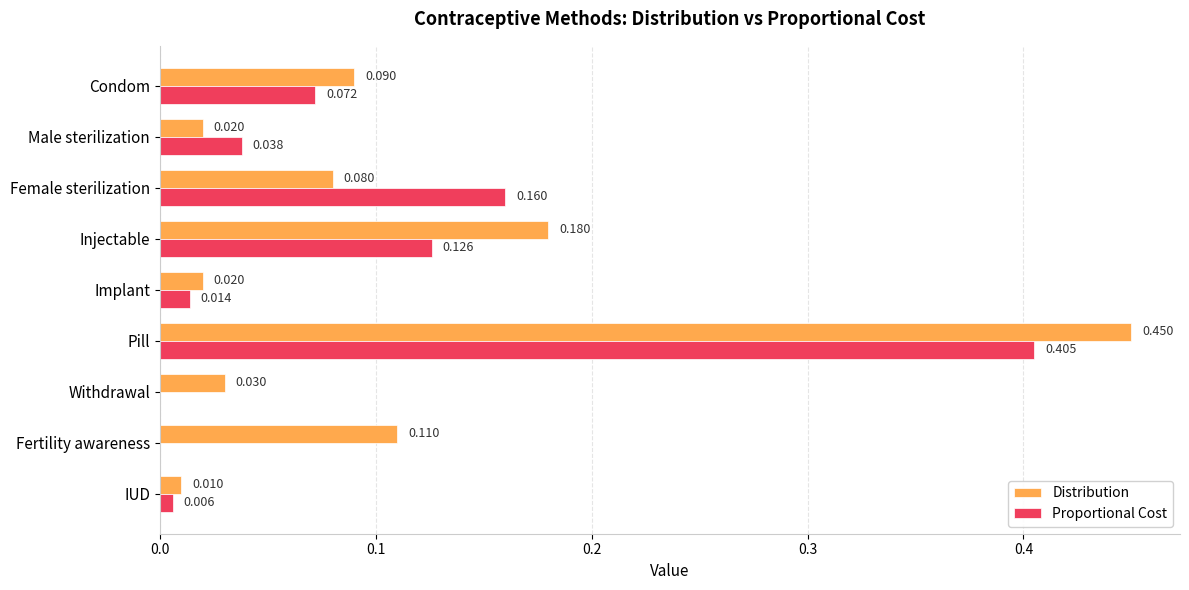

At which category does the chart reach its peak across all series?

Pill